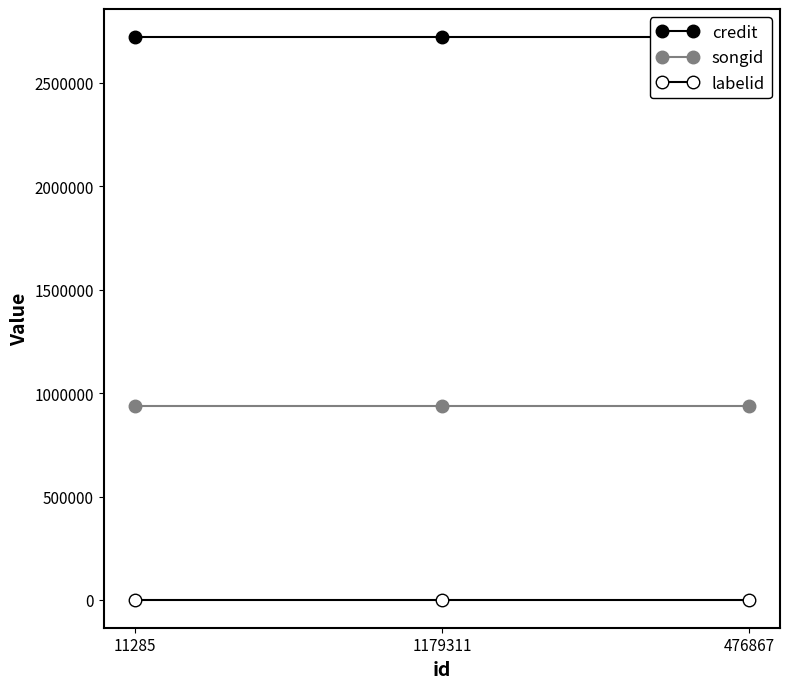

Reading left to right, transcribe all the data shown in this chart.

credit: 2721443	2721443	2721443
songid: 935828	935828	935828
labelid: 1802	1802	1802